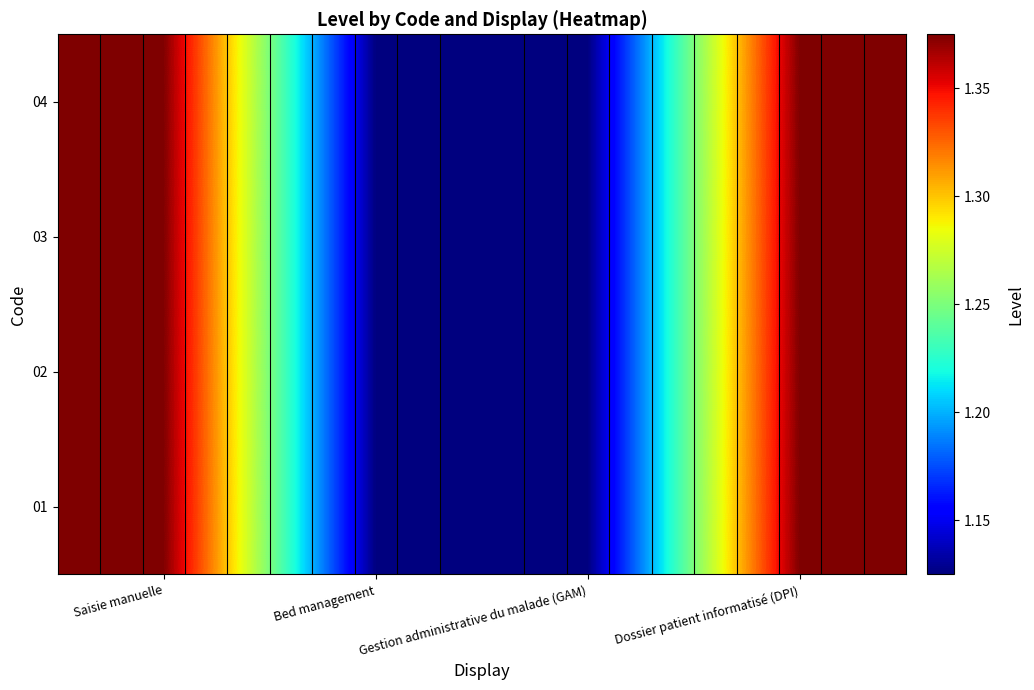

List the labels in order of 01 value, largest first.

Saisie manuelle, Dossier patient informatisé (DPI), Bed management, Gestion administrative du malade (GAM)